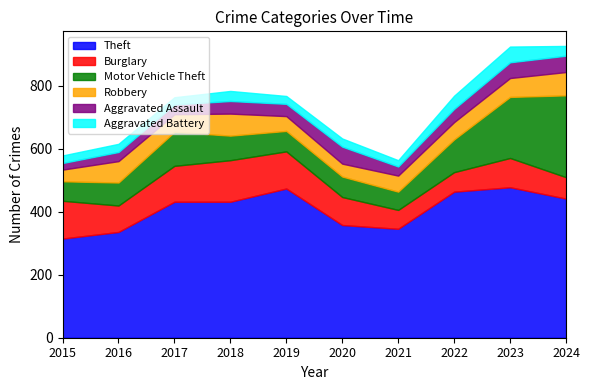

Reading left to right, transcribe all the data shown in this chart.

Theft: 2015=315	2016=336	2017=432	2018=432	2019=474	2020=358	2021=346	2022=464	2023=478	2024=442
Burglary: 2015=120	2016=84	2017=114	2018=132	2019=118	2020=89	2021=60	2022=62	2023=93	2024=68
Motor Vehicle Theft: 2015=62	2016=73	2017=108	2018=78	2019=65	2020=65	2021=58	2022=104	2023=194	2024=260
Robbery: 2015=37	2016=68	2017=56	2018=70	2019=47	2020=41	2021=51	2022=55	2023=60	2024=74
Aggravated Assault: 2015=21	2016=29	2017=31	2018=40	2019=39	2020=54	2021=29	2022=42	2023=50	2024=52
Aggravated Battery: 2015=24	2016=26	2017=23	2018=32	2019=25	2020=26	2021=20	2022=42	2023=50	2024=31